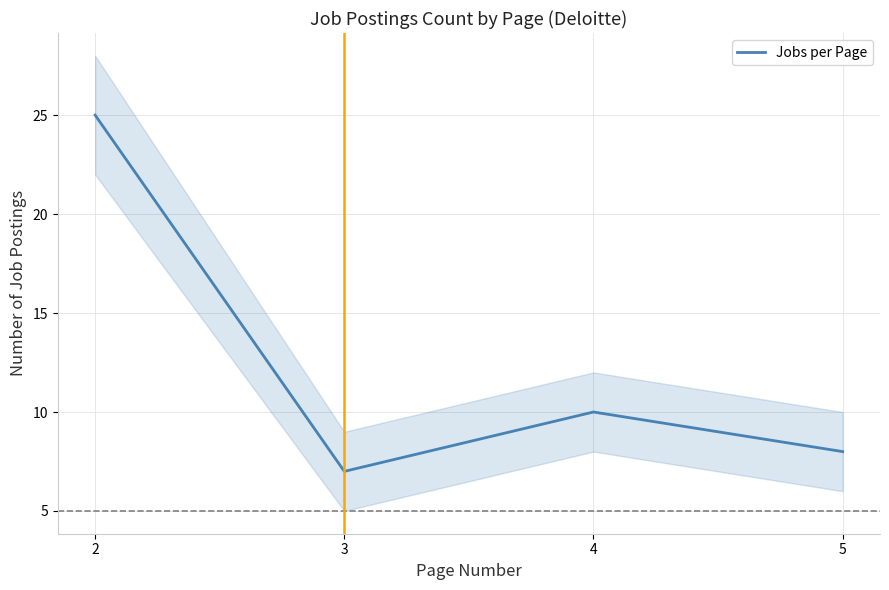

At which category does the data reach its first local peak?

4